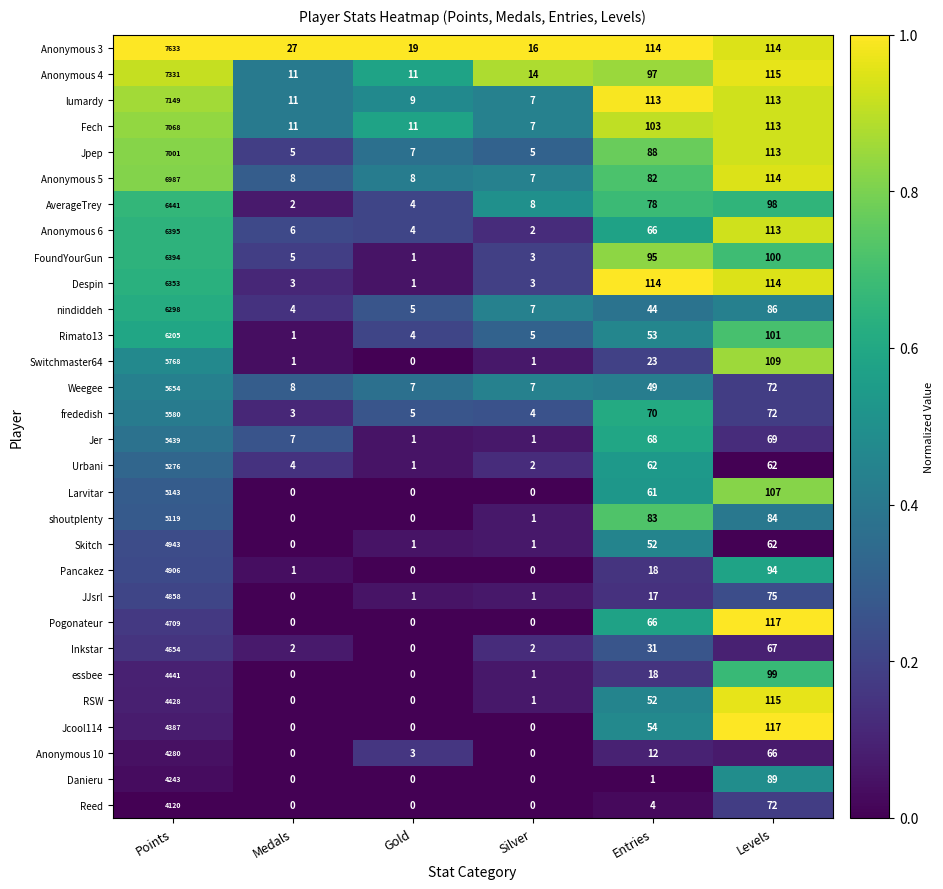

What is the difference between the Larvitar values at Medals and Points?

5143